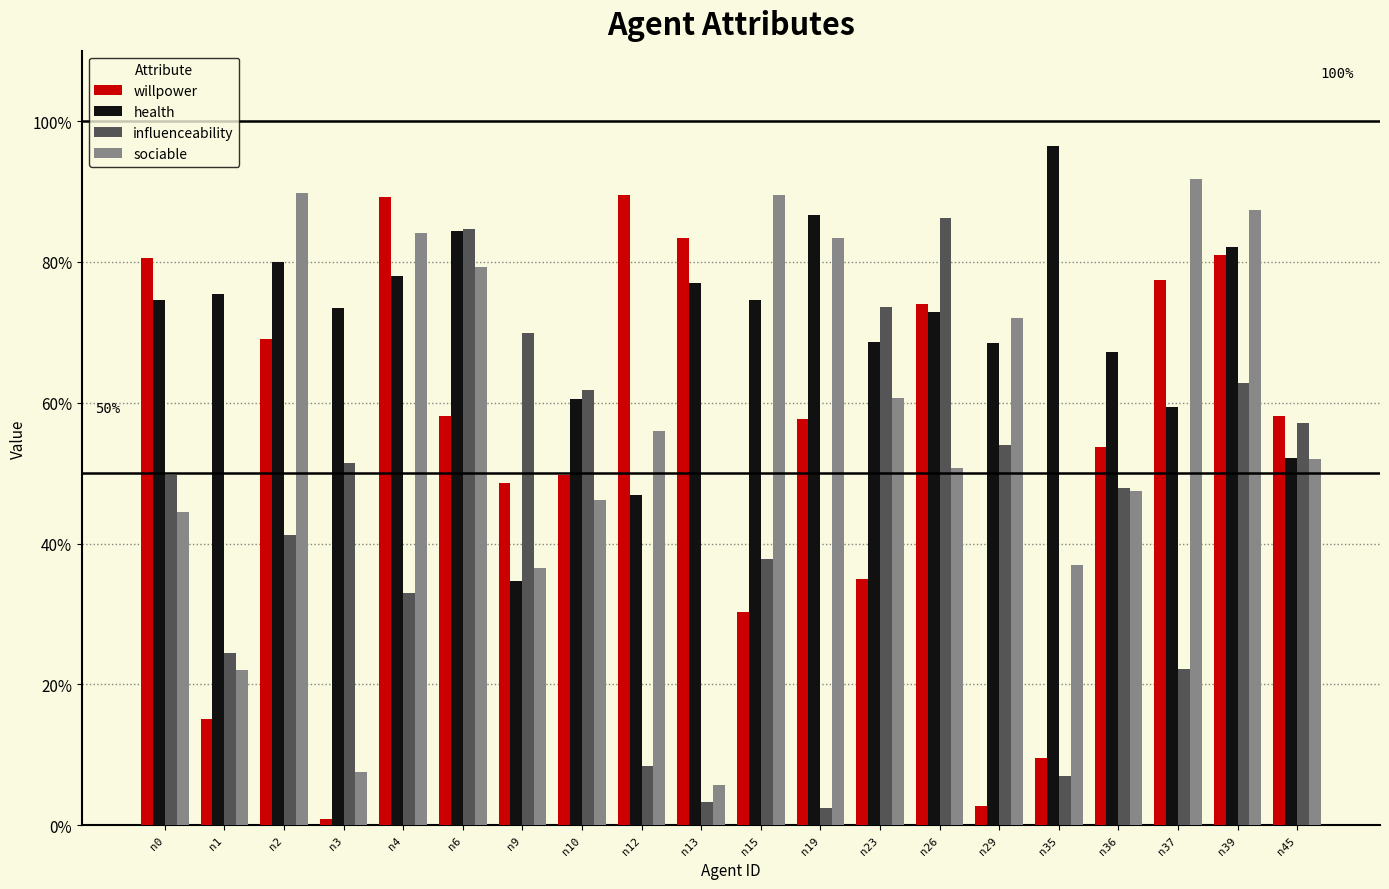

List the labels in order of willpower value, smallest first.

n3, n29, n35, n1, n15, n23, n9, n10, n36, n19, n45, n6, n2, n26, n37, n0, n39, n13, n4, n12